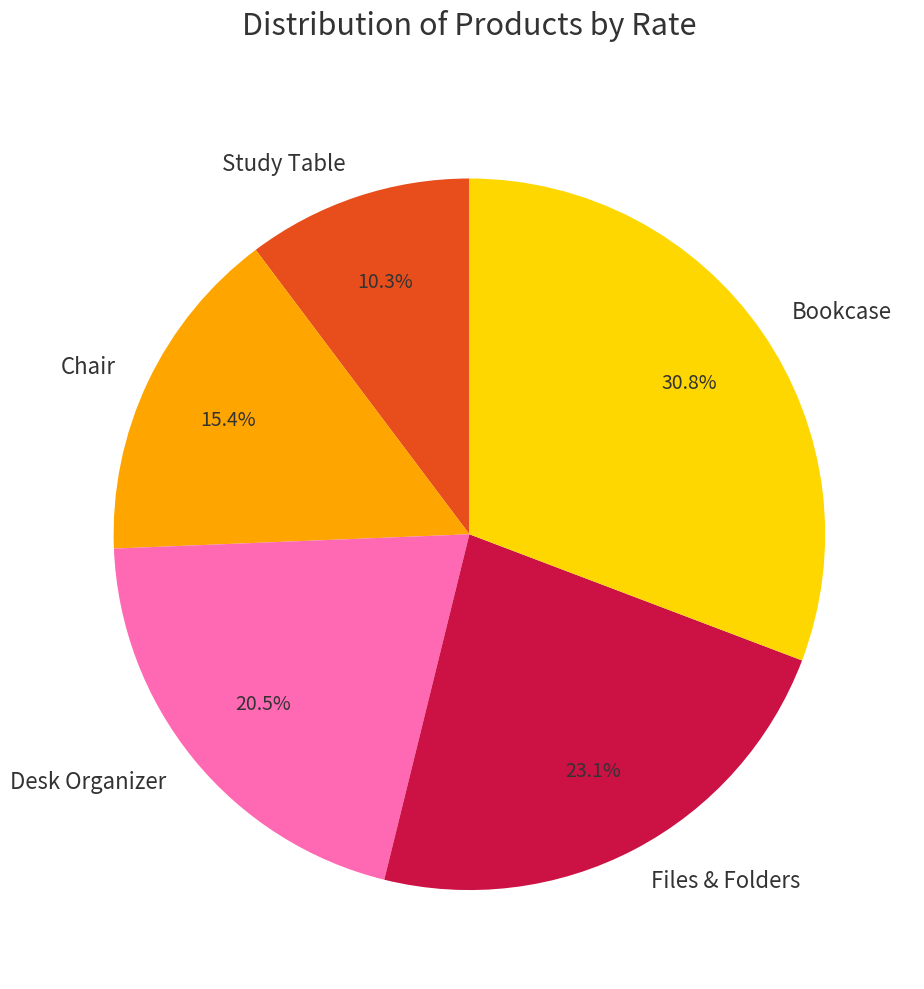

To the nearest percent, what portion does Chair represent?

15%